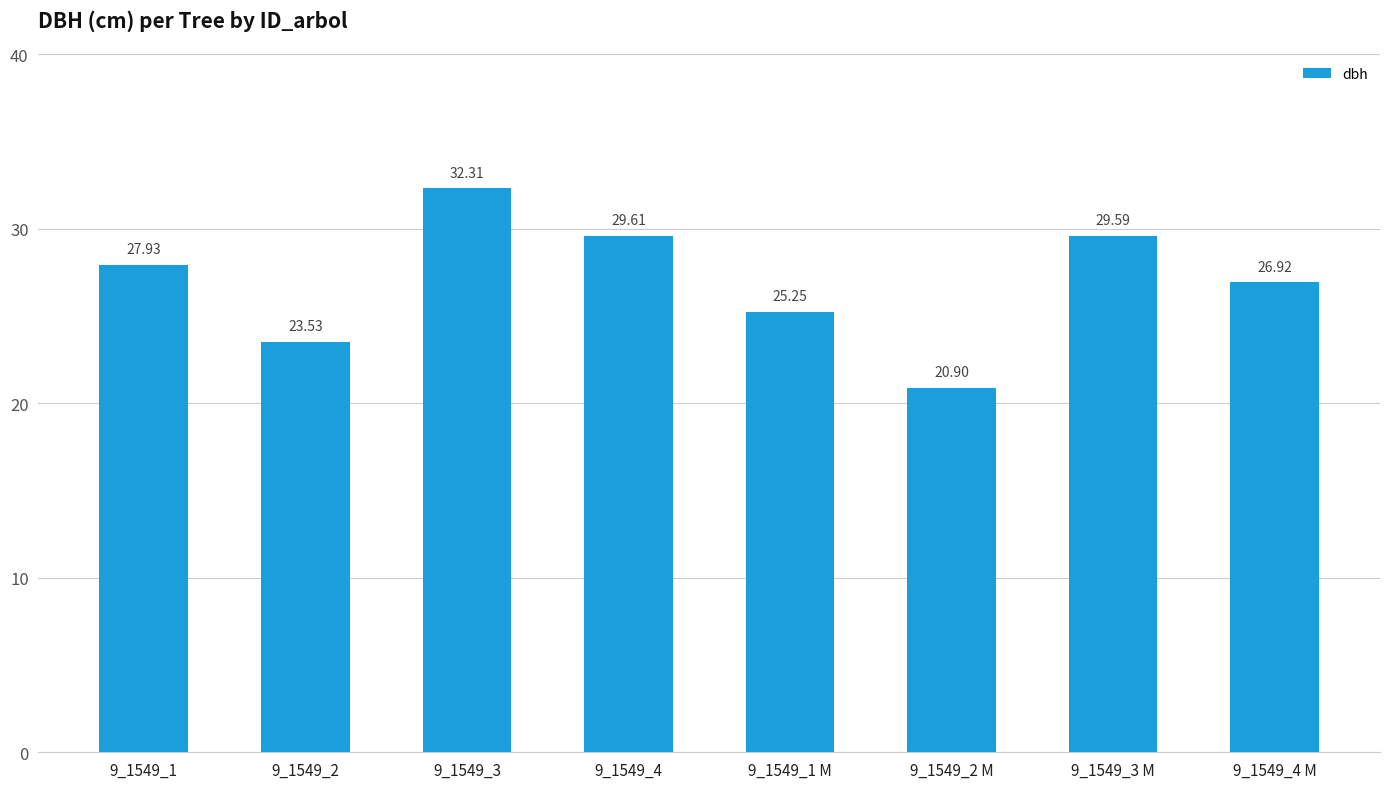

Where is the data nearest to the value 26?

9_1549_1 M